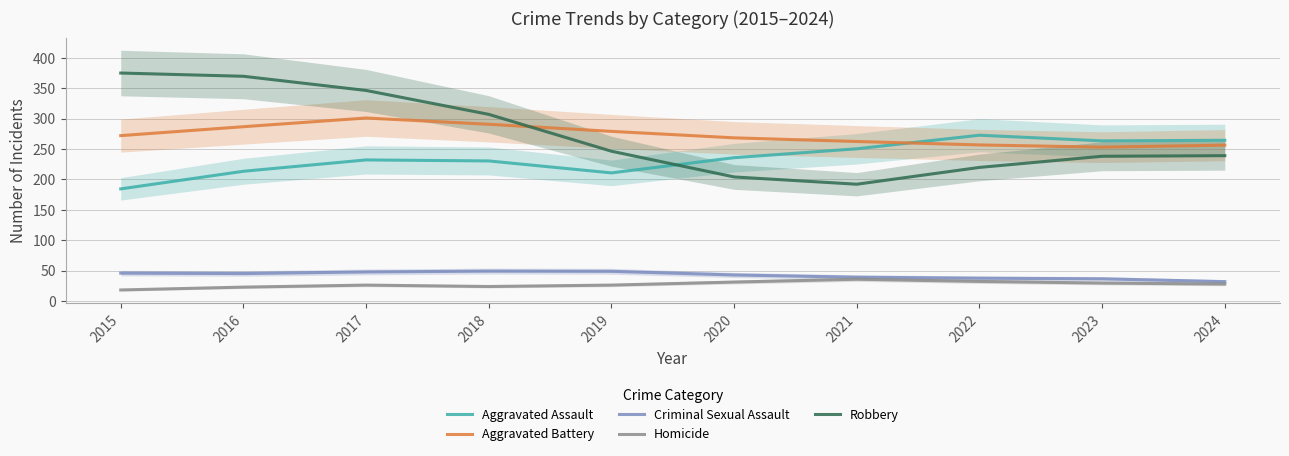

Reading left to right, transcribe all the data shown in this chart.

Aggravated Assault: 2015=184.3	2016=213.3	2017=232.0	2018=230.3	2019=210.7	2020=235.7	2021=250.3	2022=272.7	2023=263.3	2024=264.3
Aggravated Battery: 2015=272.0	2016=286.7	2017=301.0	2018=290.7	2019=279.0	2020=268.3	2021=262.3	2022=256.7	2023=253.0	2024=256.3
Criminal Sexual Assault: 2015=45.7	2016=45.0	2017=47.7	2018=49.0	2019=48.7	2020=42.7	2021=39.0	2022=37.3	2023=36.3	2024=31.7
Homicide: 2015=18.0	2016=22.7	2017=26.0	2018=23.7	2019=26.0	2020=31.0	2021=35.7	2022=32.0	2023=29.3	2024=27.7
Robbery: 2015=375.0	2016=369.7	2017=346.3	2018=307.0	2019=246.3	2020=204.0	2021=192.0	2022=219.7	2023=238.0	2024=239.0